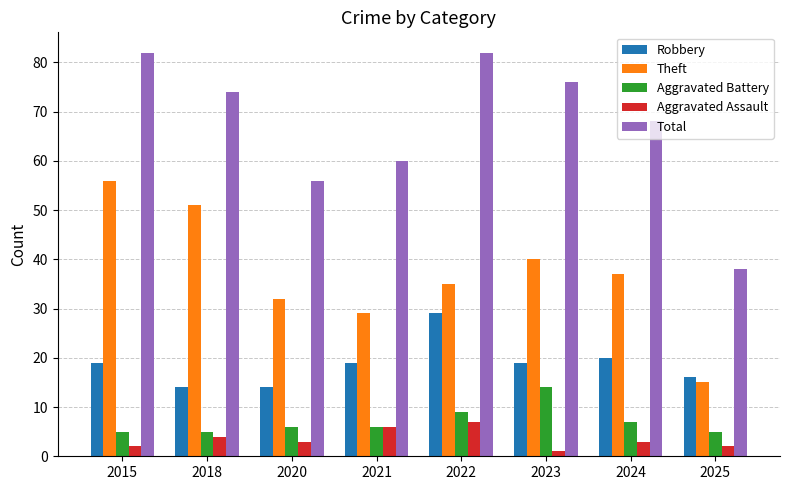

What is the maximum value for Total?

82